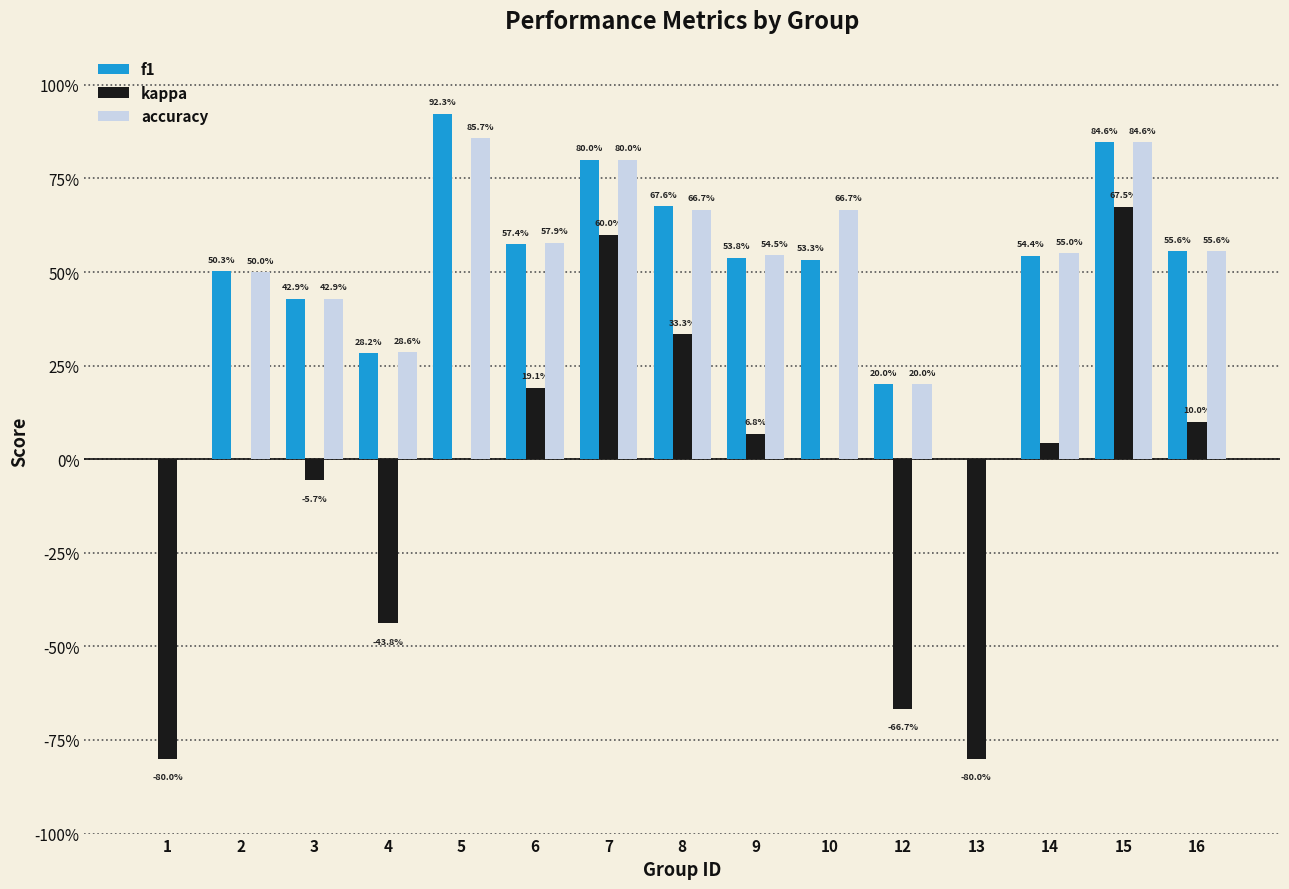

Does the chart contain stacked bars?

No